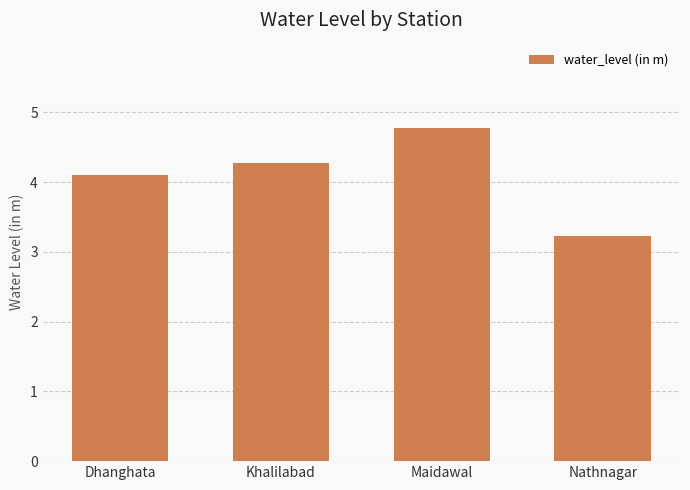

Between Dhanghata and Nathnagar, which is larger?

Dhanghata